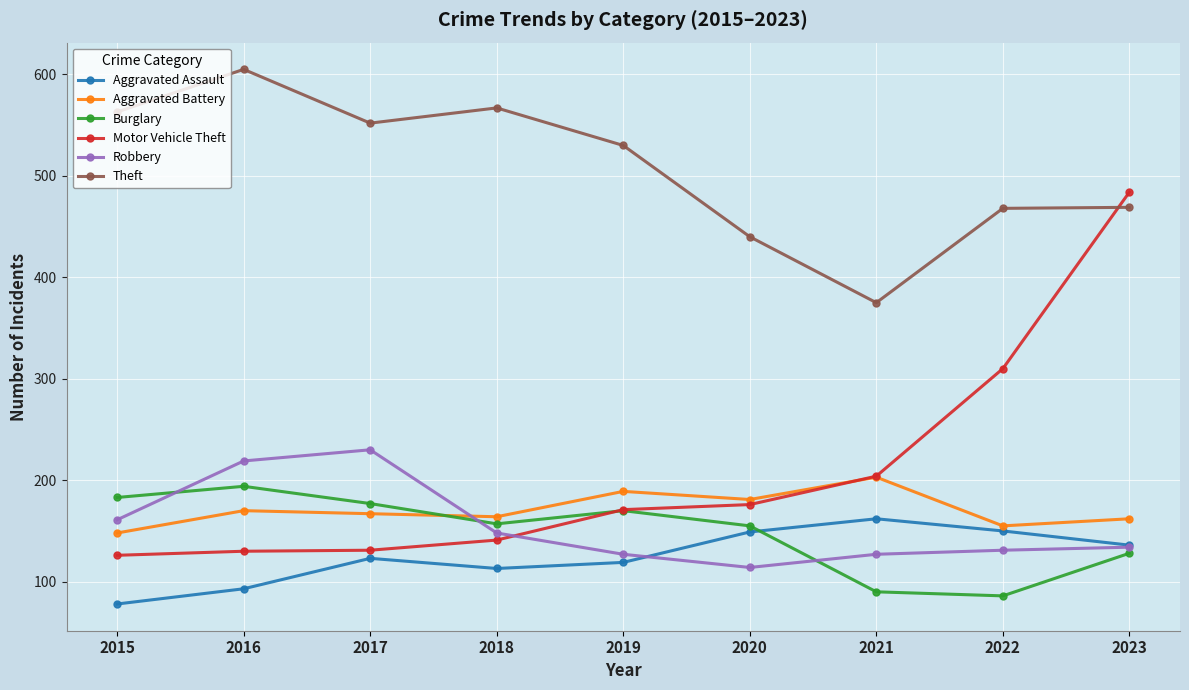

The value of Aggravated Battery at 2023 is 247. True or false?

False